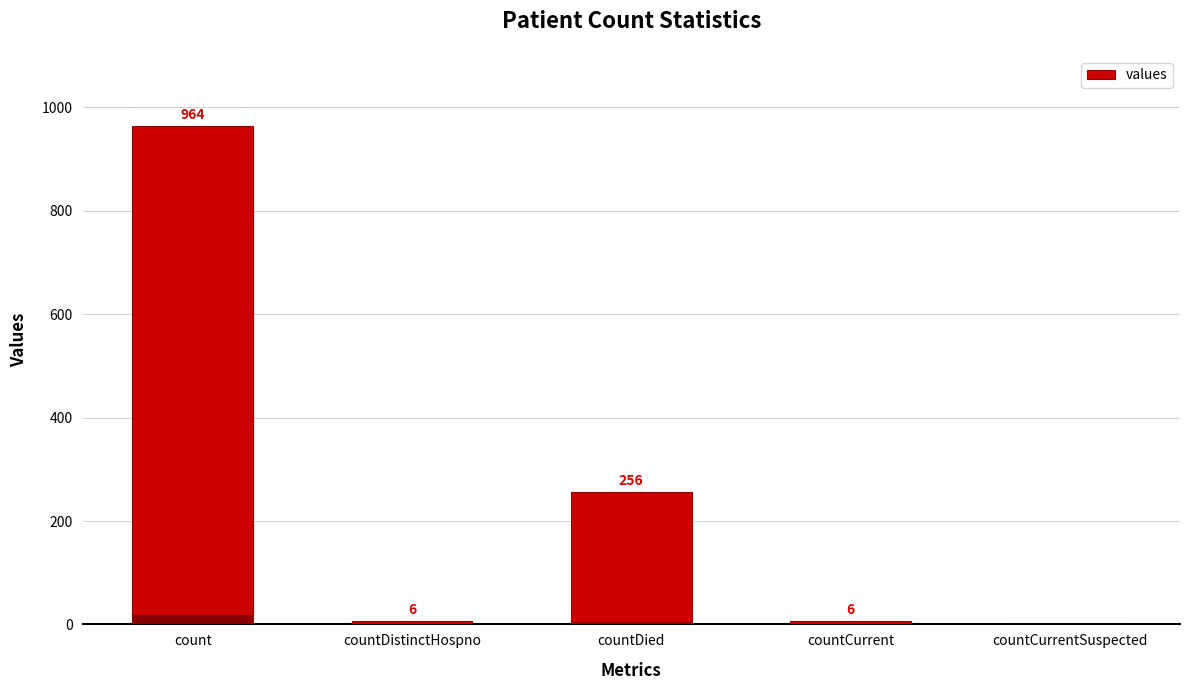

What is the sum of the values at countCurrentSuspected and countDied?

256